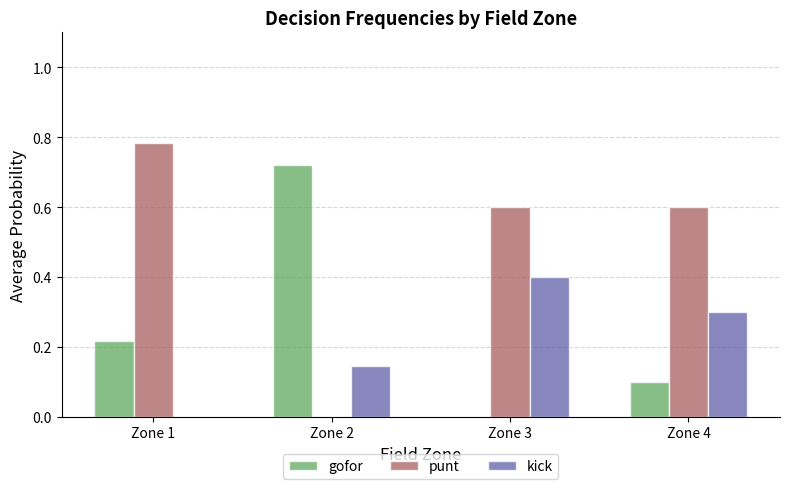

Which series has the widest spread of values?

punt